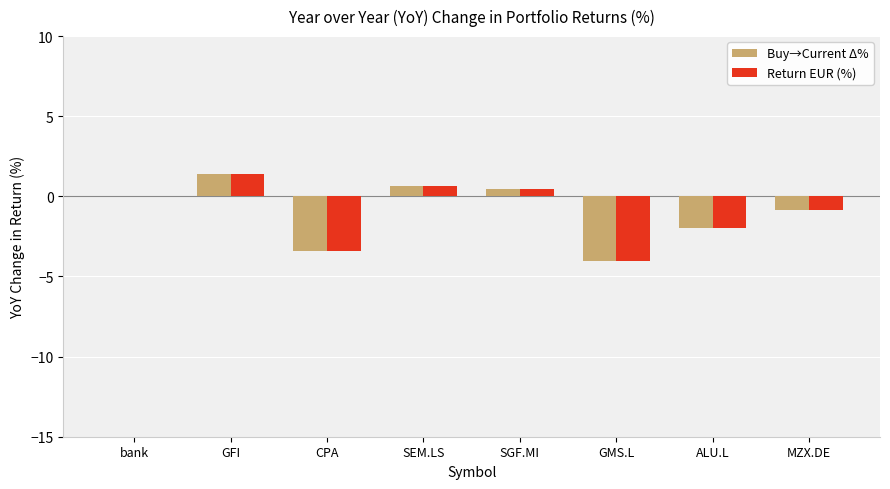

What is the approximate value of Return EUR (%) at GMS.L?

-4.0